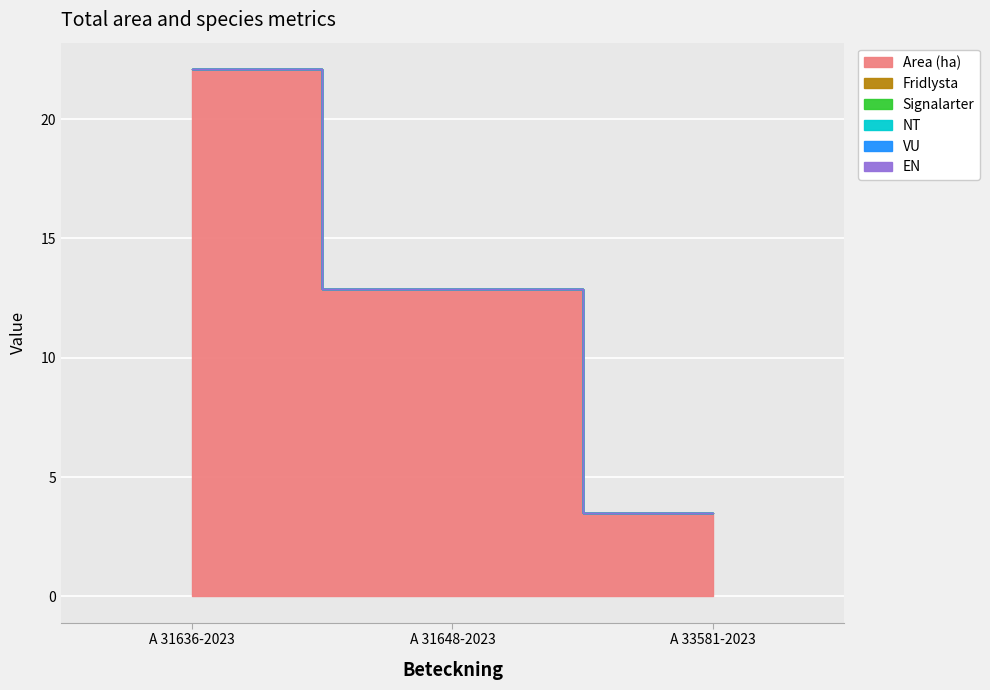

How many lines are shown in the chart?

6